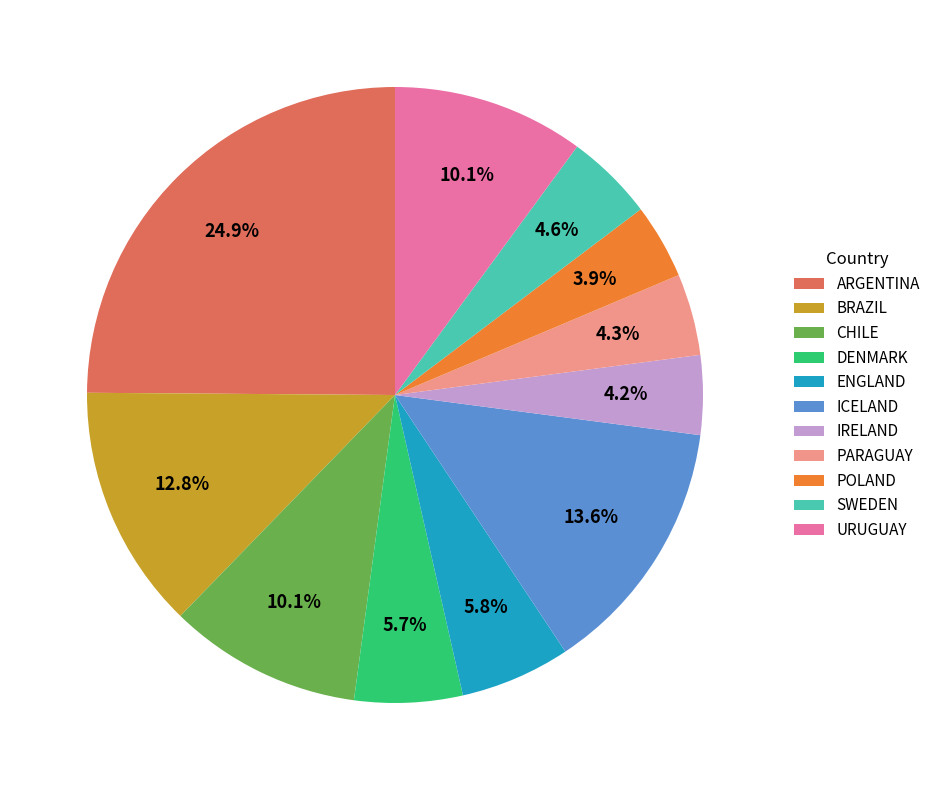

What is the ratio of the value at BRAZIL to the value at ARGENTINA?

0.5